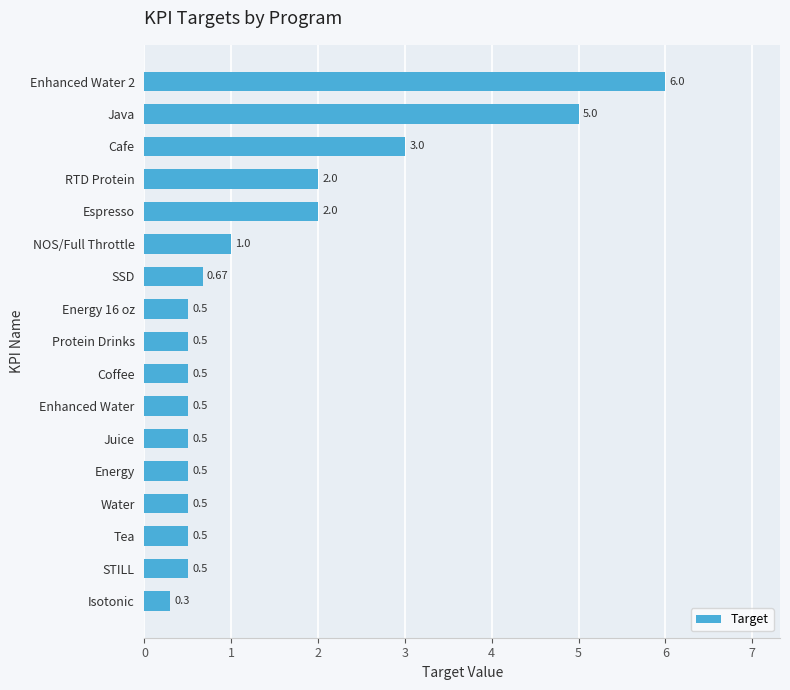

What is the change in value from Energy to Espresso?

+1.5